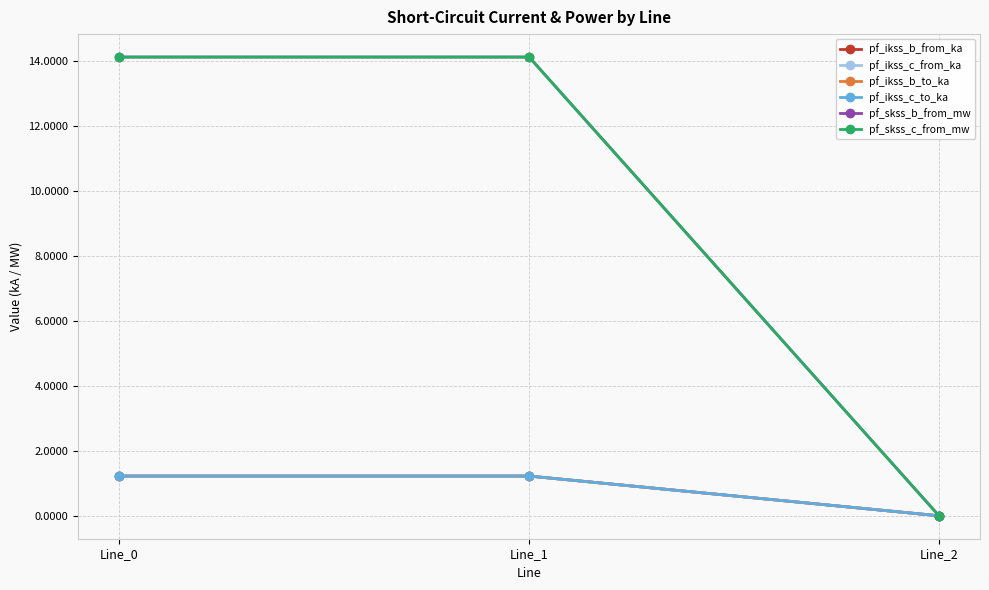

Is this an area chart (filled region under the line)?

No